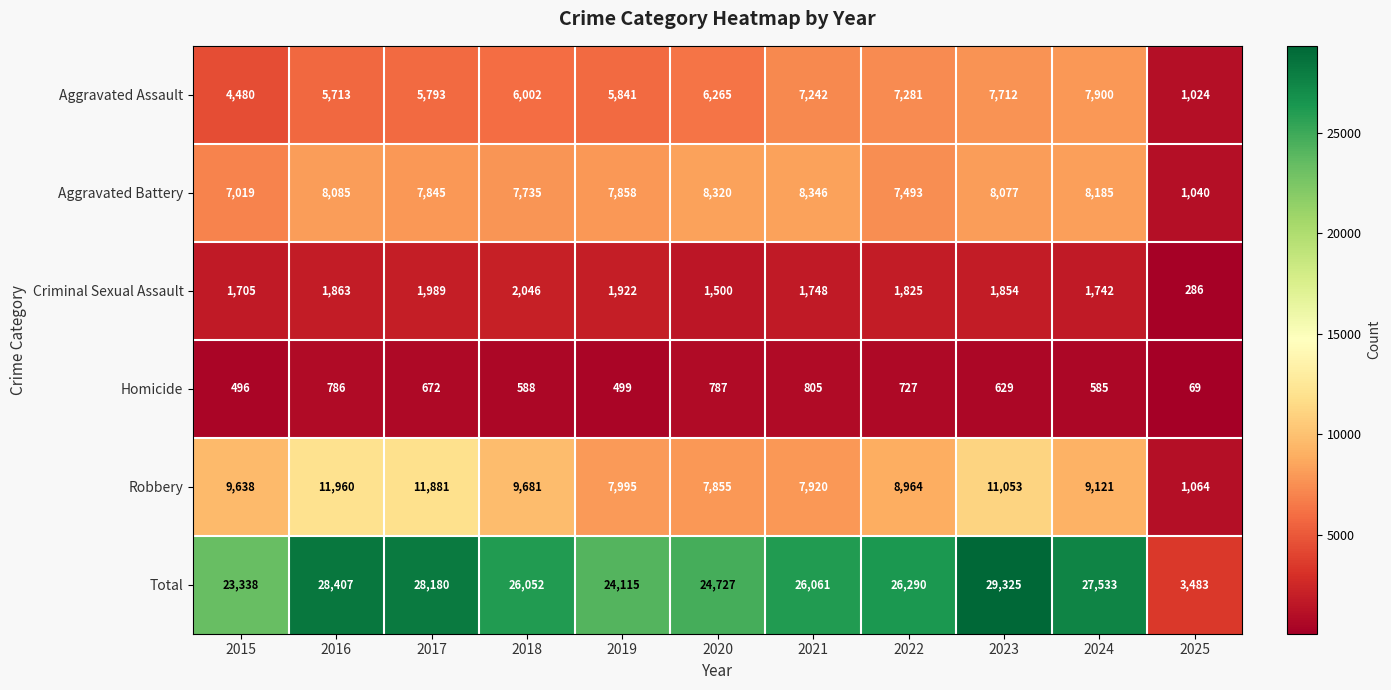

What is the sum of all Aggravated Assault values?

65253